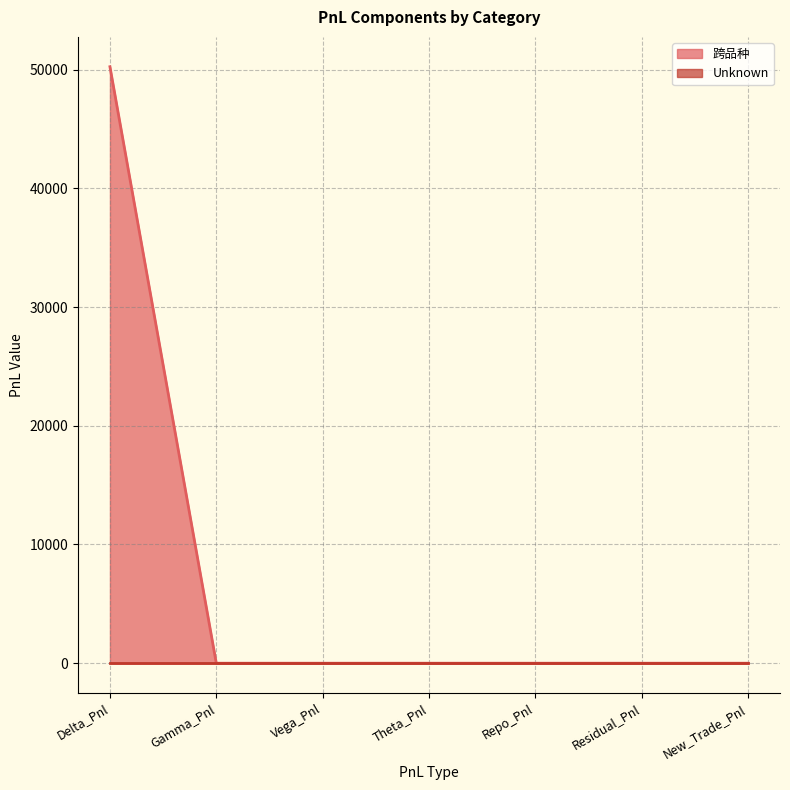

Reading left to right, what are all the values shown in this chart?

50240.0	0.0	0.0	0.0	0.0	0.0	0.0